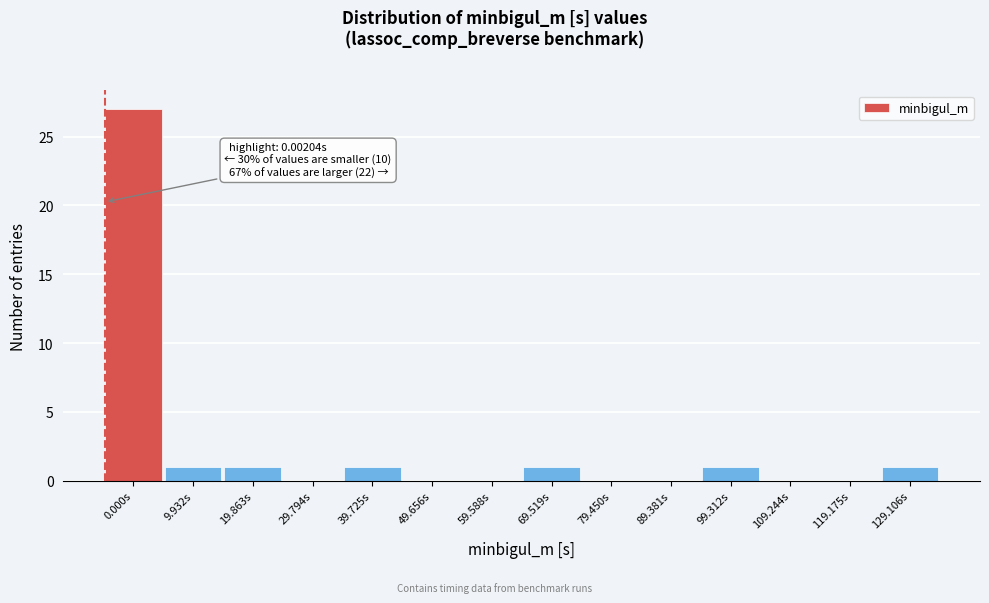

Reading right to left, list all the values displayed in this chart.

129.106s=1	119.175s=0	109.244s=0	99.312s=1	89.381s=0	79.450s=0	69.519s=1	59.588s=0	49.656s=0	39.725s=1	29.794s=0	19.863s=1	9.932s=1	0.000s=27